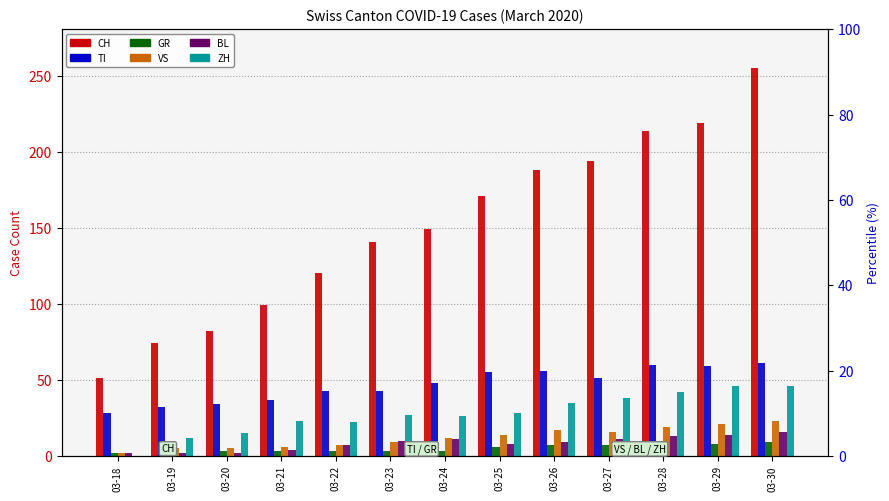

At how many categories does at least one series exceed 9?

13